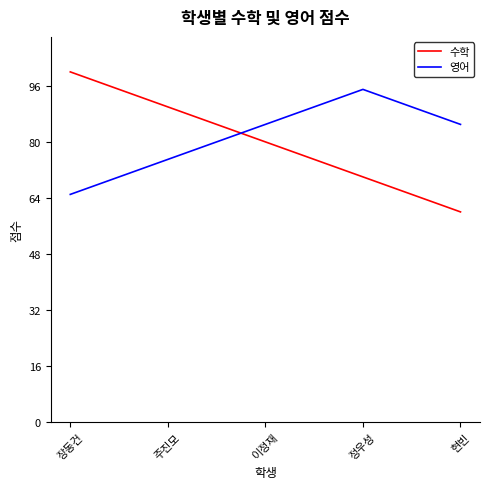

Which series ends up on top after the final intersection of 영어 and 수학?

영어